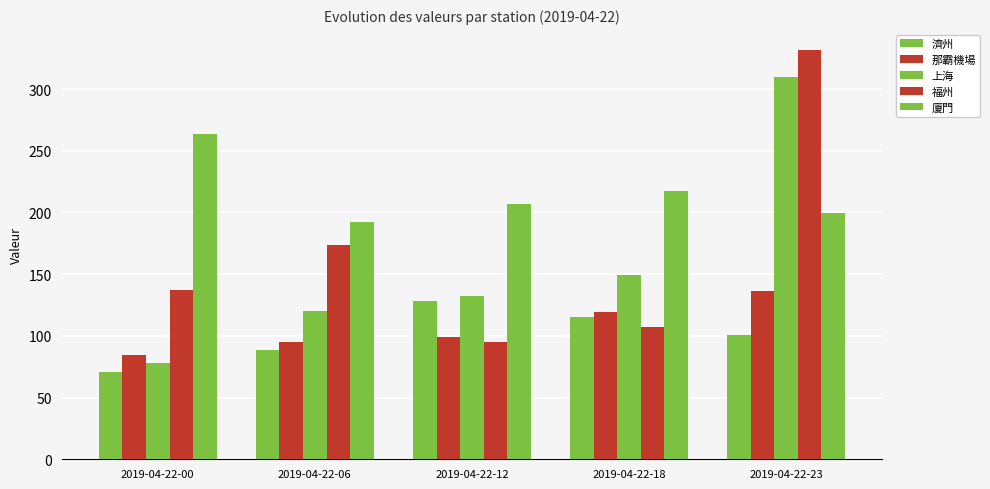

How many bars are there in each group?

5